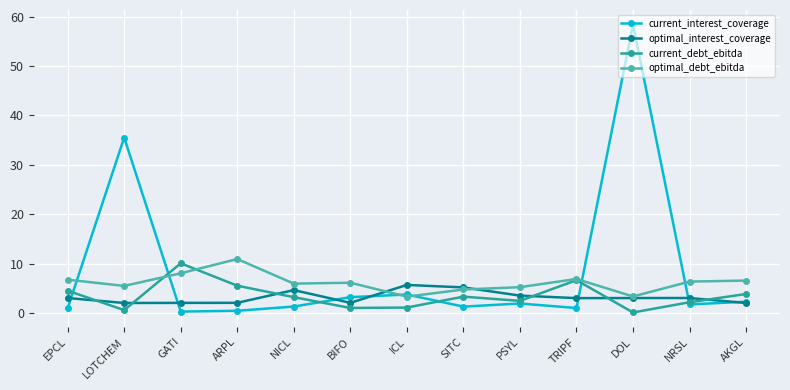

True or false: current_debt_ebitda and current_interest_coverage intersect in this chart.

True